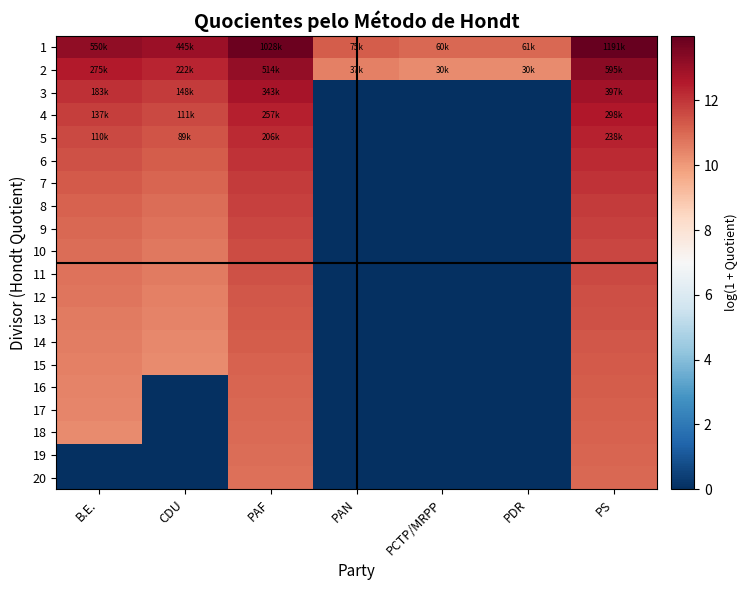

At how many categories does at least one series exceed 7?

7